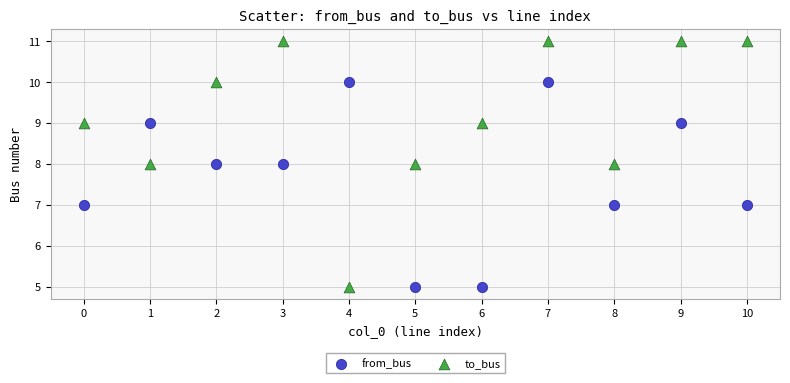

Which series has the widest spread of Y values?

to_bus